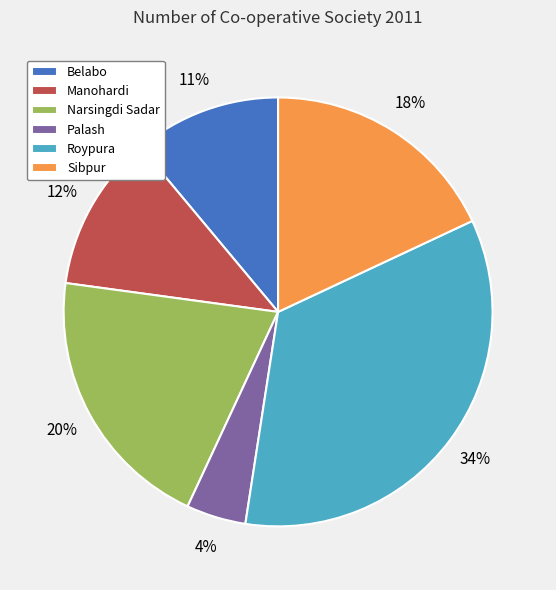

What percentage is the Narsingdi Sadar slice, to the nearest percent?

20%